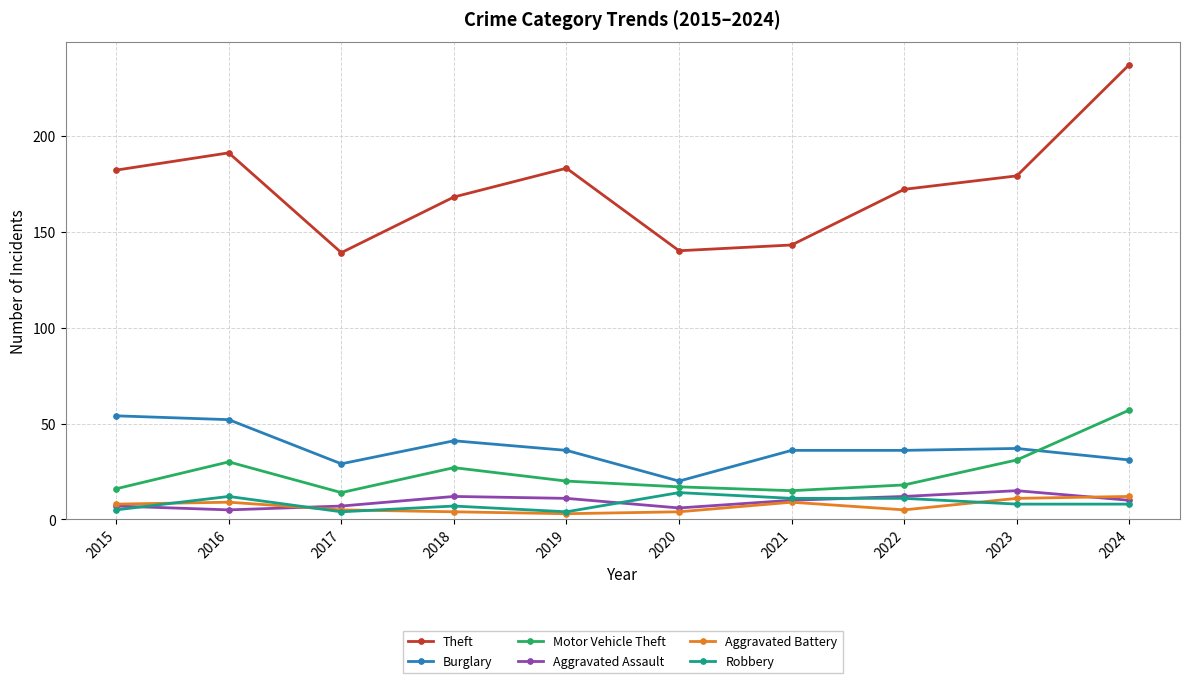

True or false: Burglary and Aggravated Battery cross at least once.

False